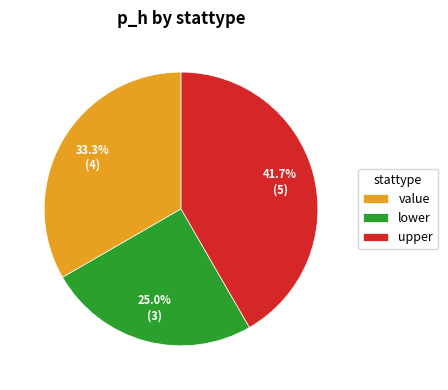

To the nearest percent, what is the average slice percentage?

33%